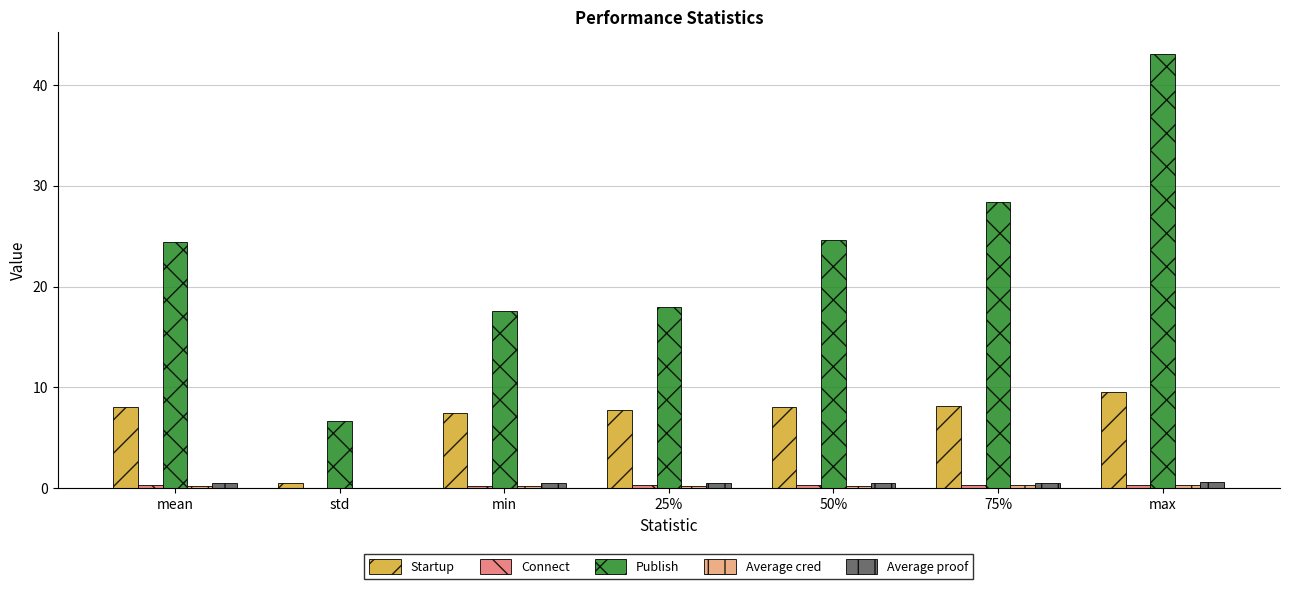

What is the sum of all Startup values?

49.6